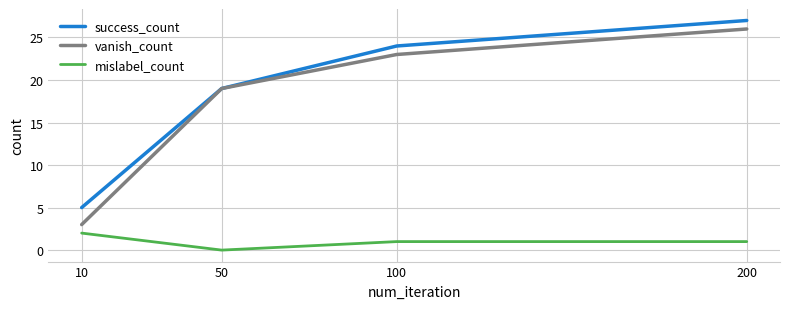

Is this an area chart (filled region under the line)?

No